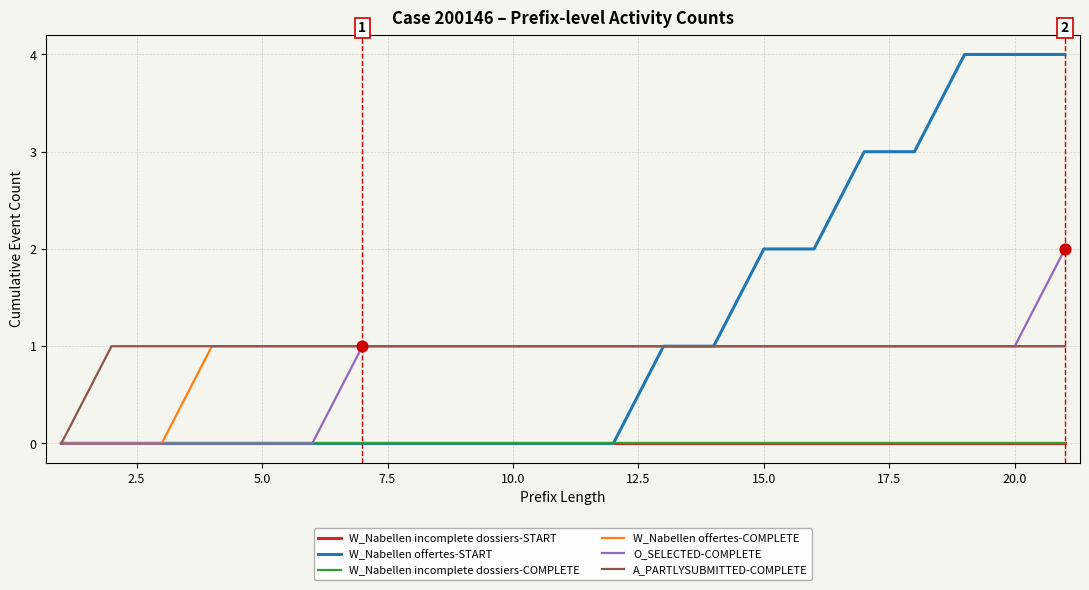

Is this an area chart (filled region under the line)?

No